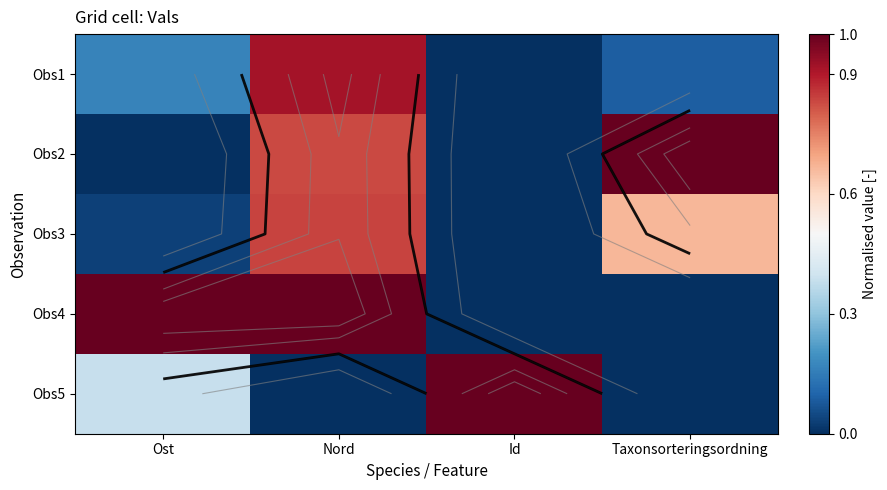

Rank the series by their average value, from highest to lowest.

Obs4, Obs2, Obs3, Obs5, Obs1